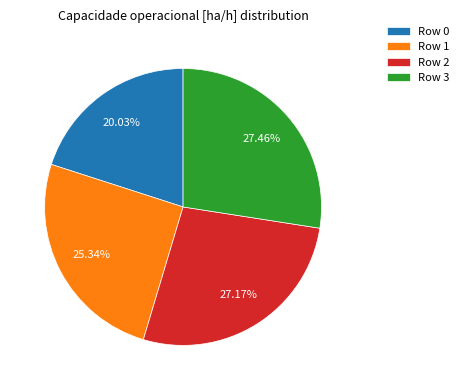

Is the sum of Row 0 and Row 1 greater than half?

No